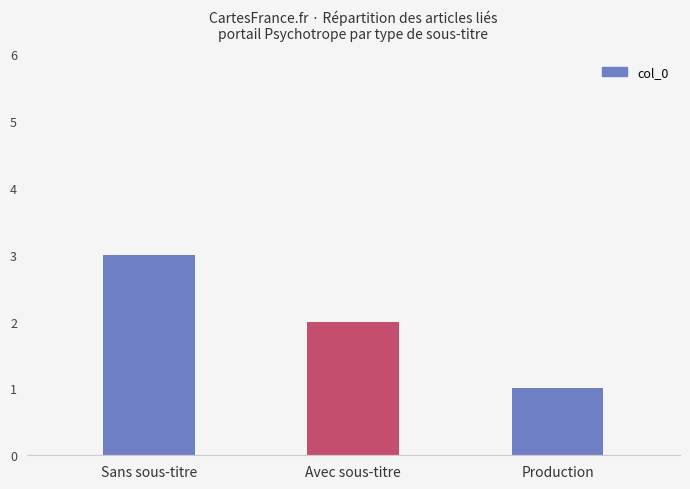

The chart shows a value of 3 at Sans sous-titre. True or false?

True